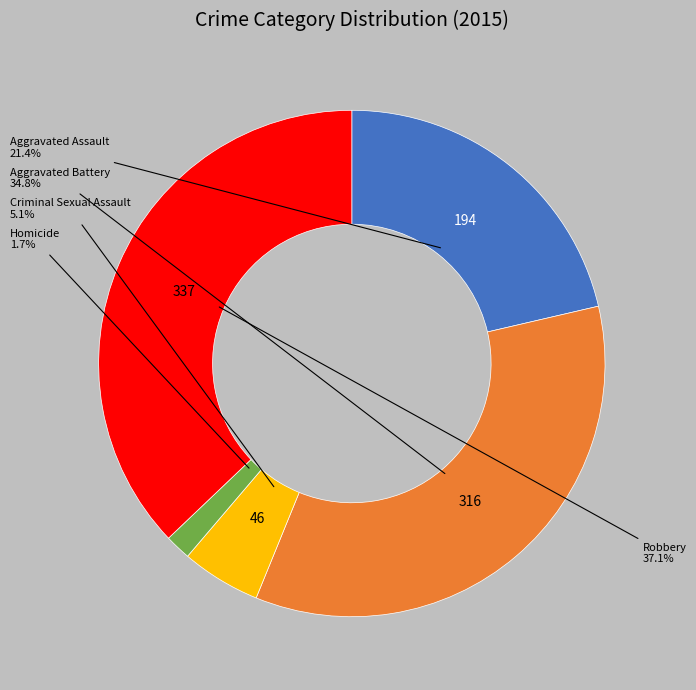

Count the number of slices in the pie.

5